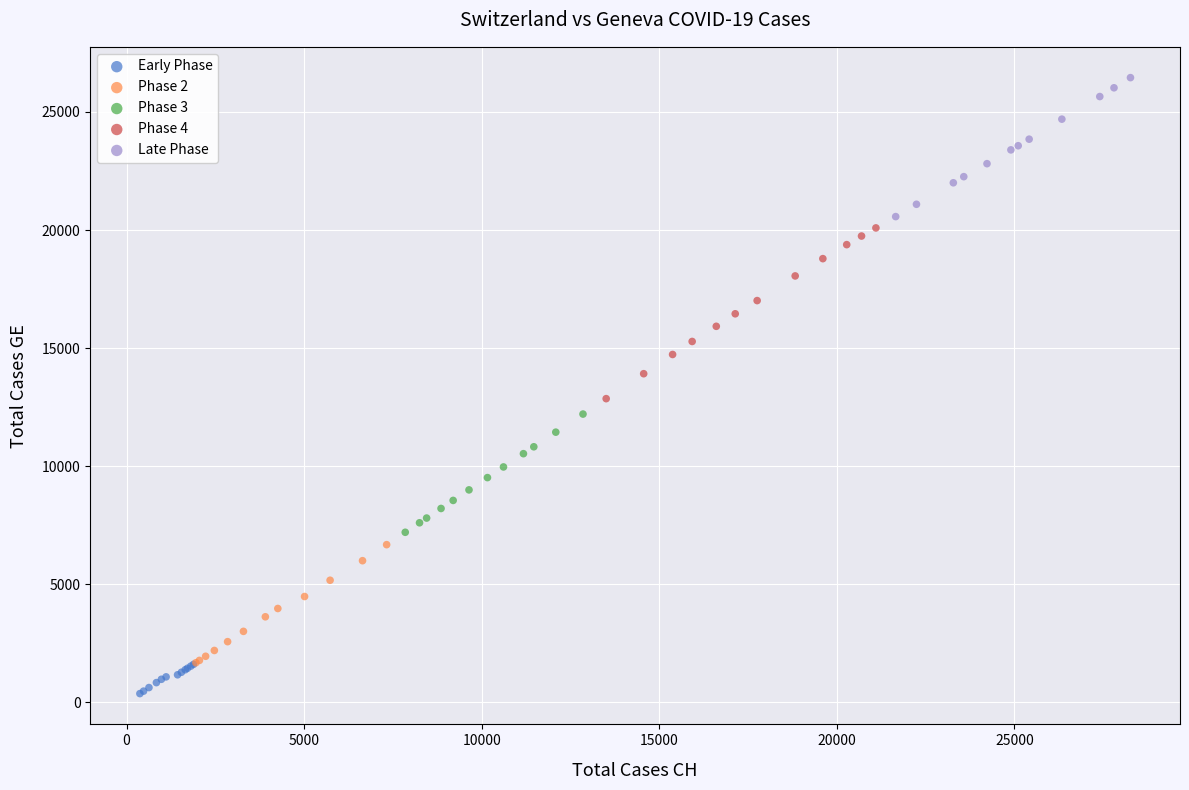

Which series contains the highest Y value?

Late Phase